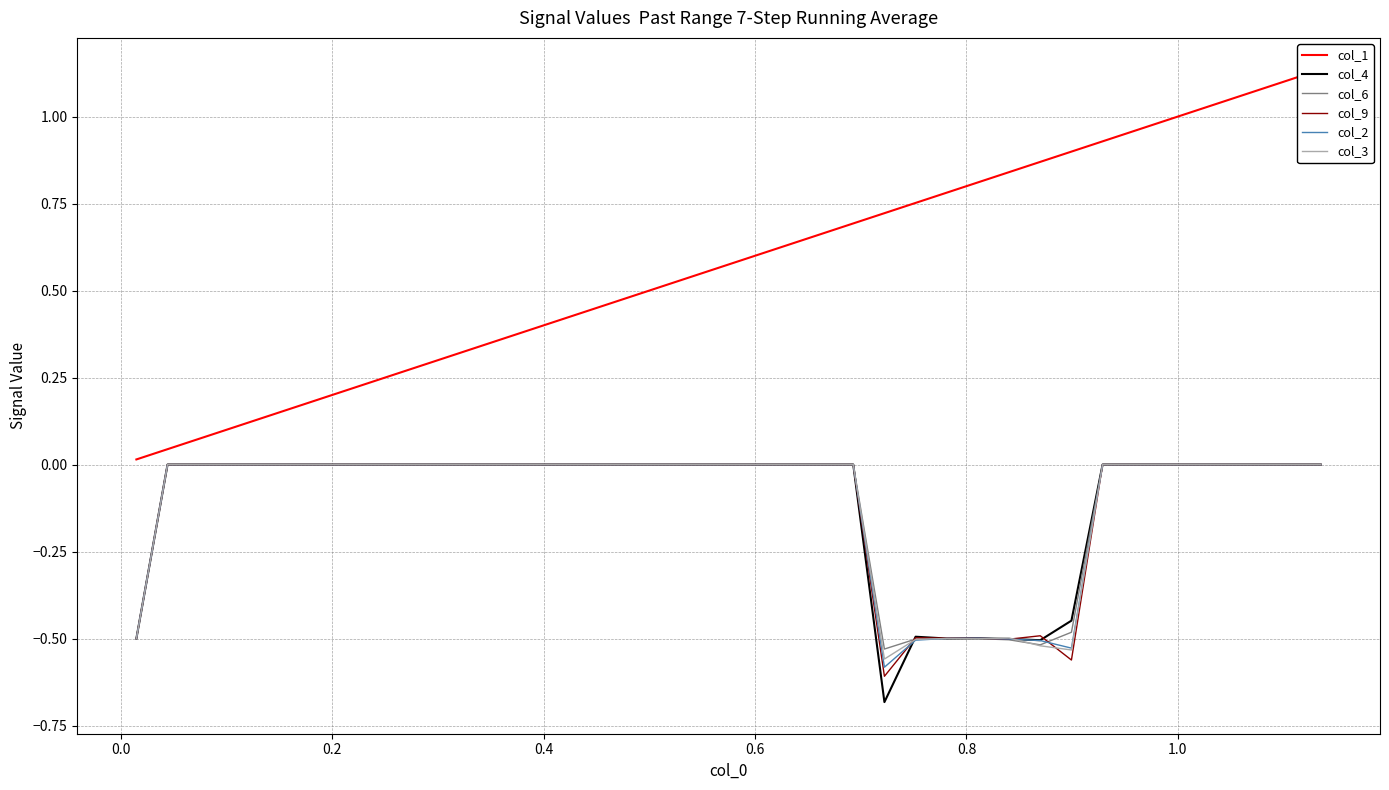

What is the sum of all col_2 values?

-4.1